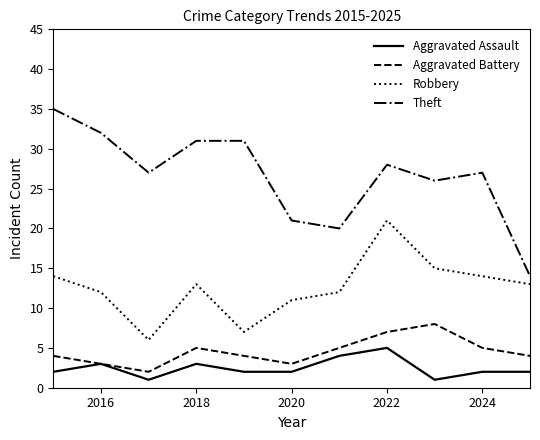

True or false: Theft and Aggravated Assault cross at least once.

False